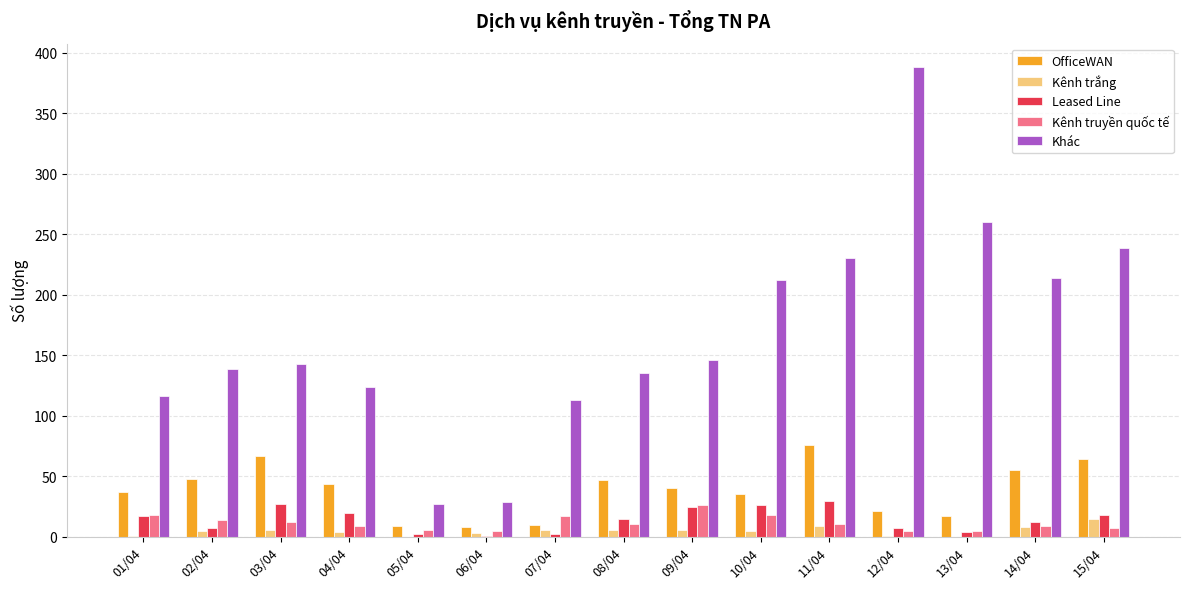

At which category is the sum across all series the highest?

12/04